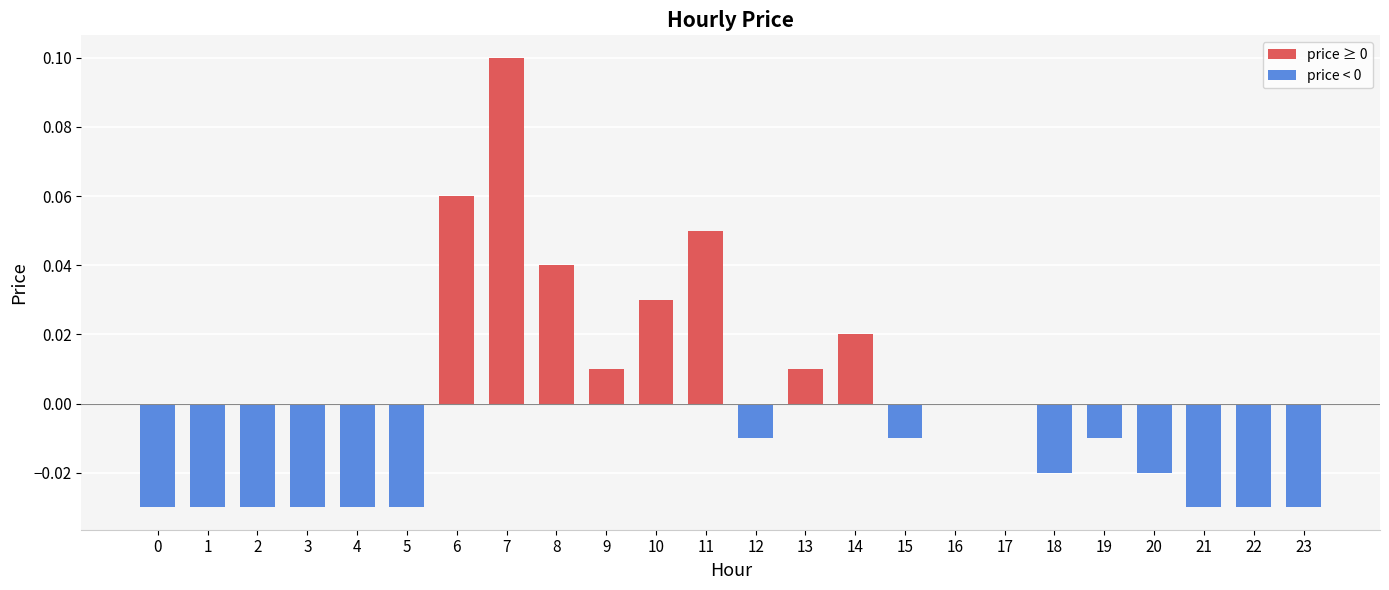

How many categories are shown in the chart?

24